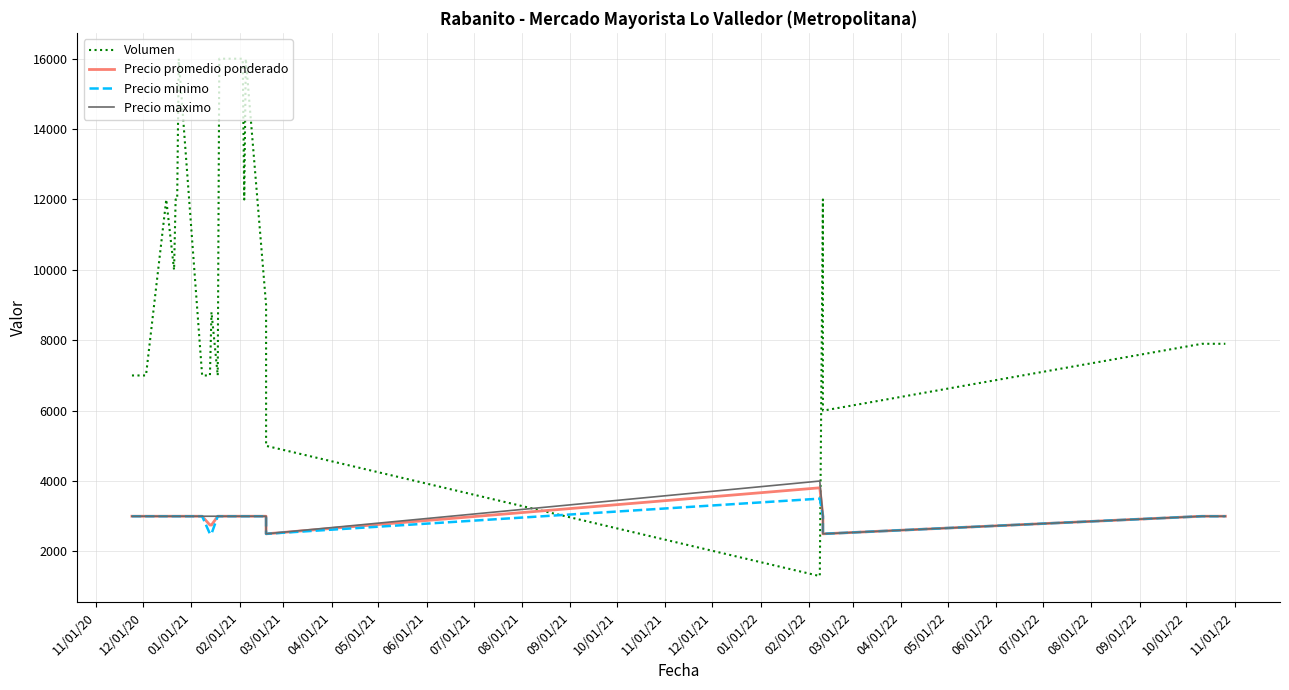

True or false: Precio minimo and Precio maximo intersect in this chart.

False